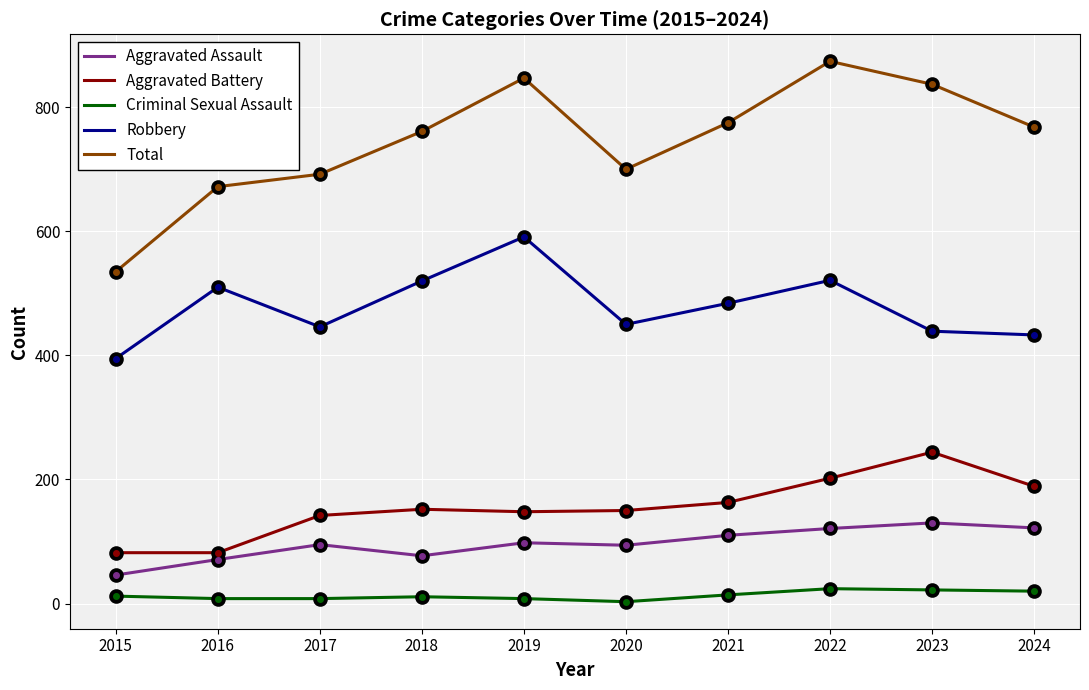

Which series has the largest total across all categories?

Total